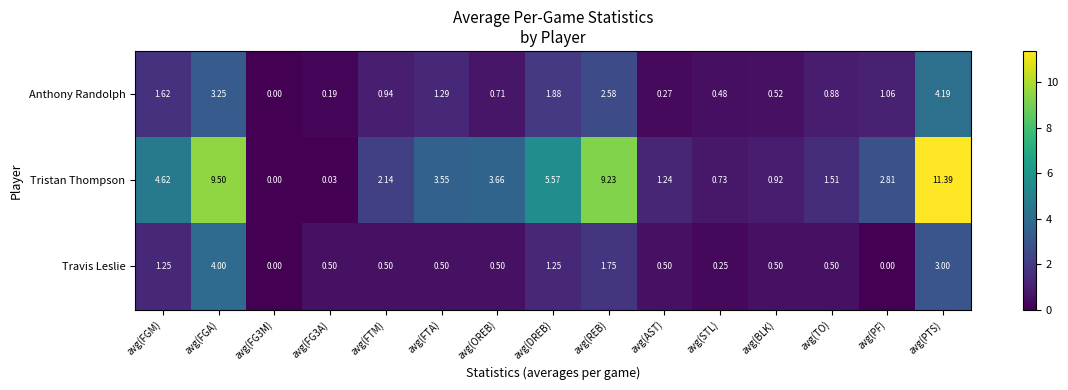

At which label does Anthony Randolph reach its peak?

avg(PTS)